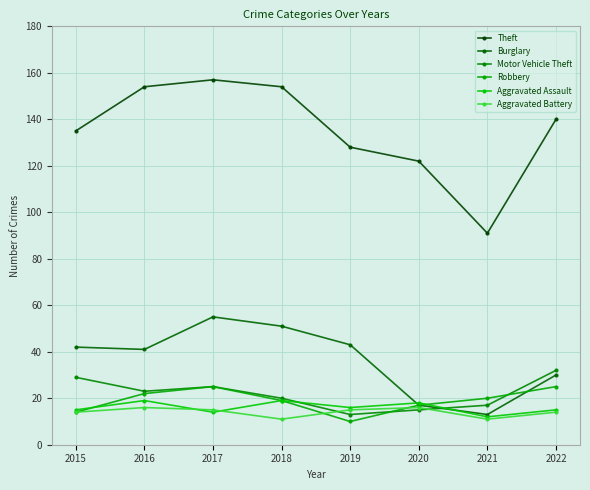

Between 2015 and 2020, which series saw the biggest shift?

Burglary